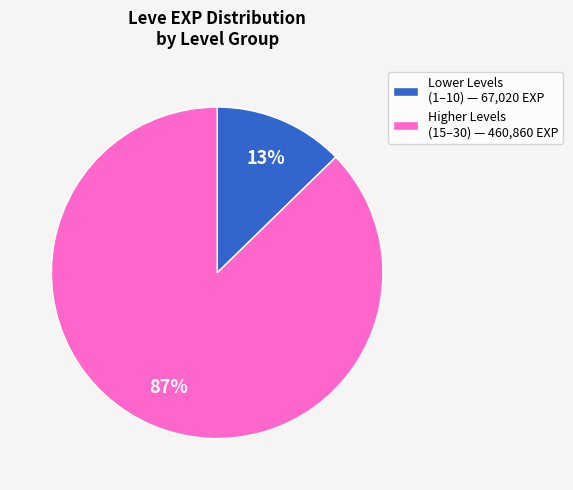

To the nearest percent, what is the average slice percentage?

50%